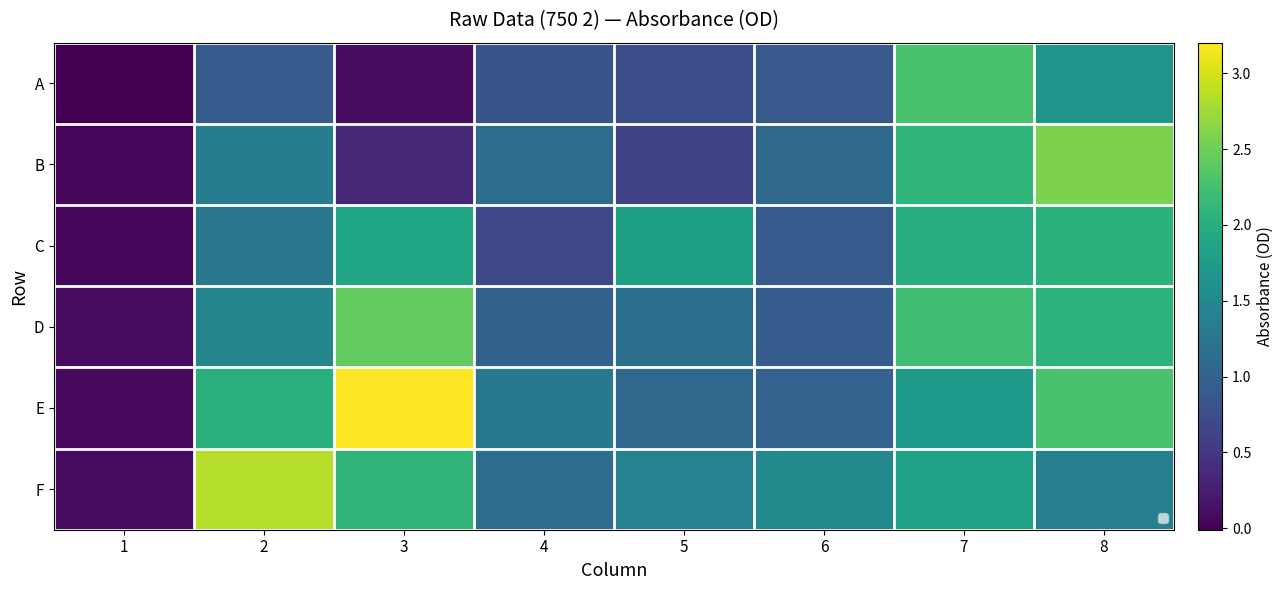

What is the difference between the highest and lowest values at 3?

3.1